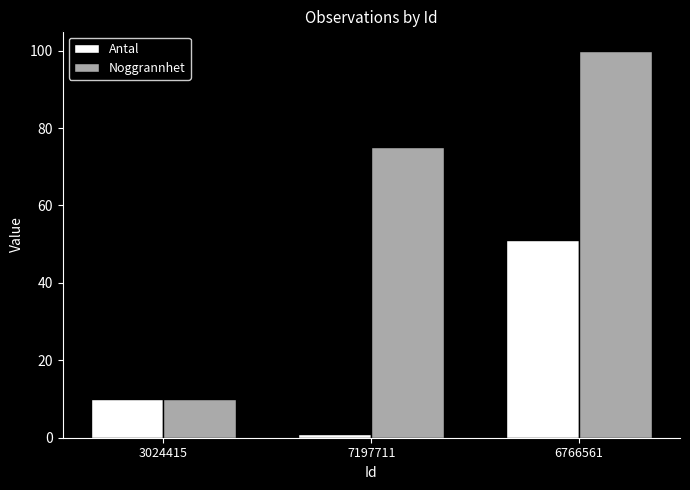

What is the difference between the Antal values at 7197711 and 6766561?

50